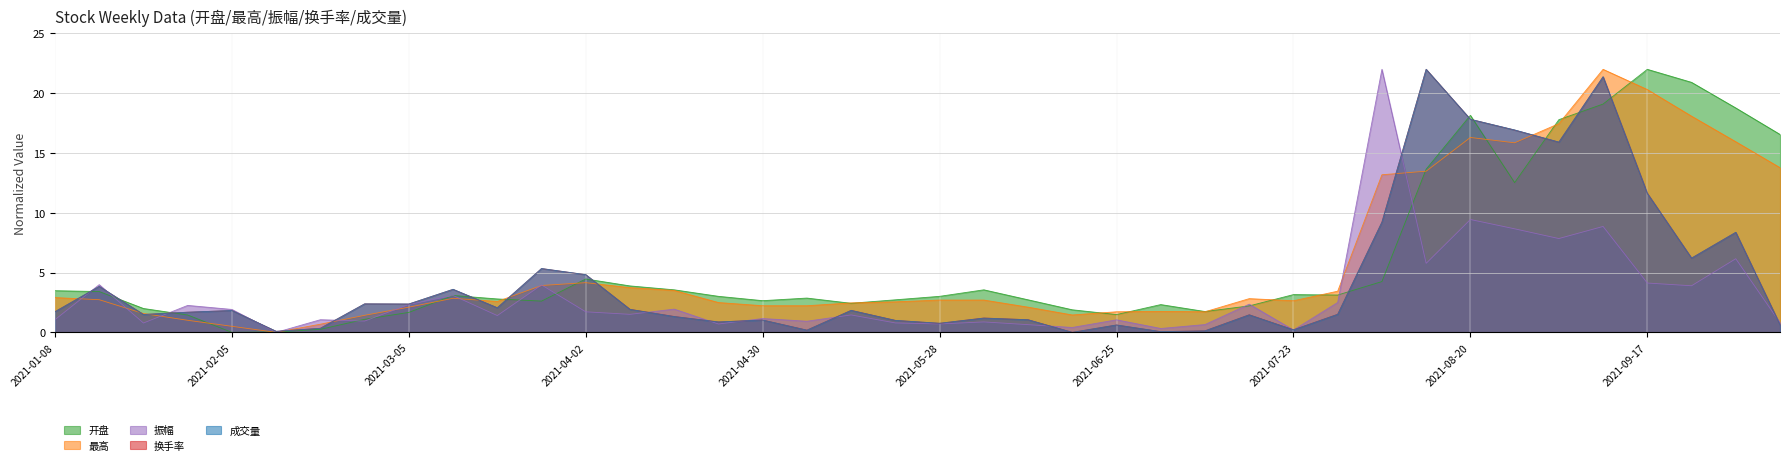

At which label does 成交量 first exceed 1?

2021-01-08